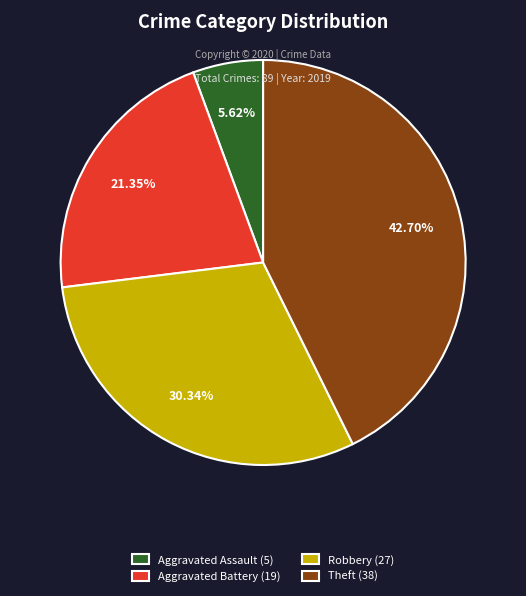

To the nearest percent, what is the difference between the Aggravated Battery and Robbery slice percentages?

9%